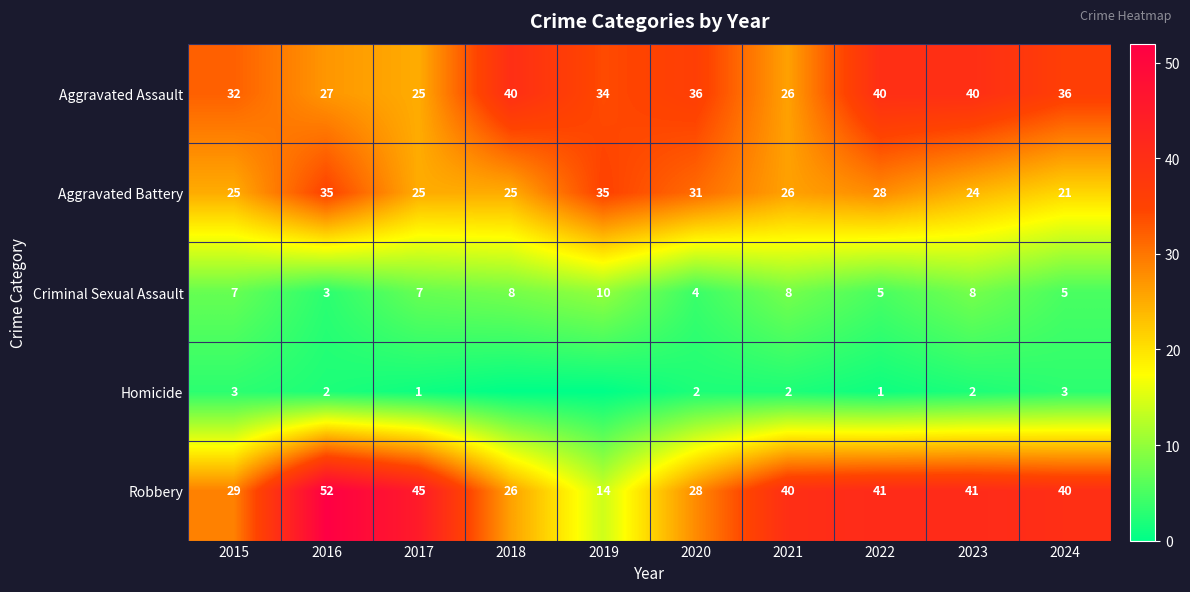

What is the total value across all series at 2015?

96